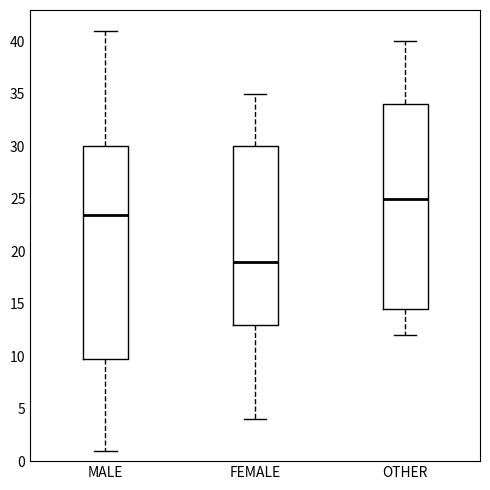

Comparing the boxes themselves (not the whiskers), which one is the tallest?

MALE